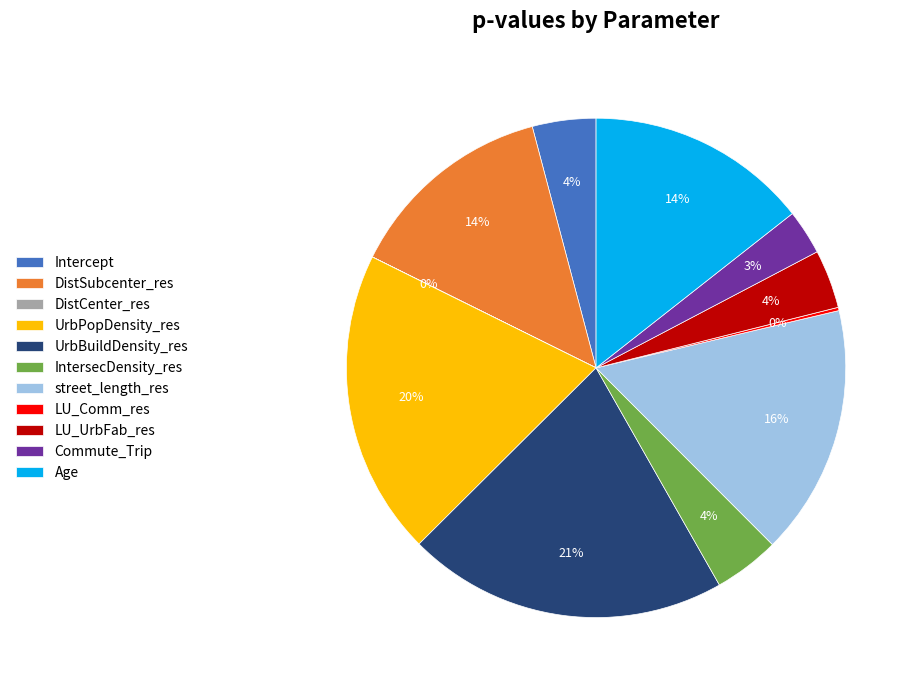

Does any single category account for the majority?

No